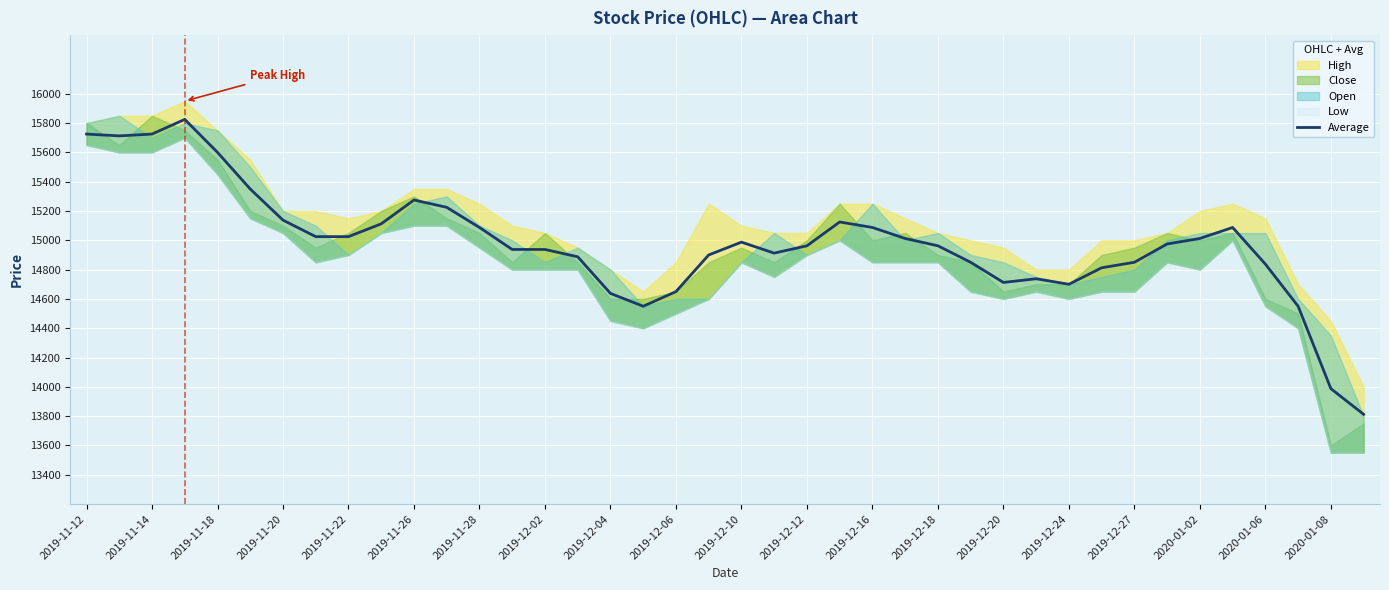

What is the minimum value for Average?

13812.5